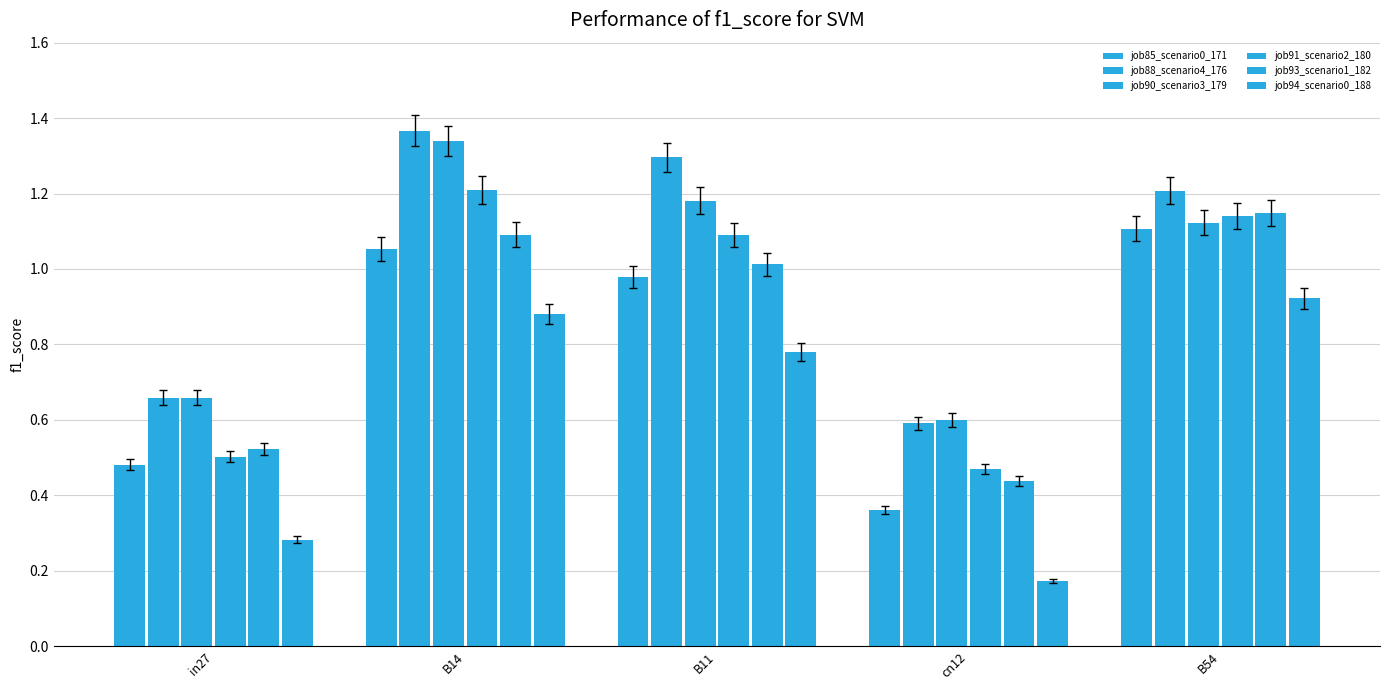

What position from the left is in27?

1